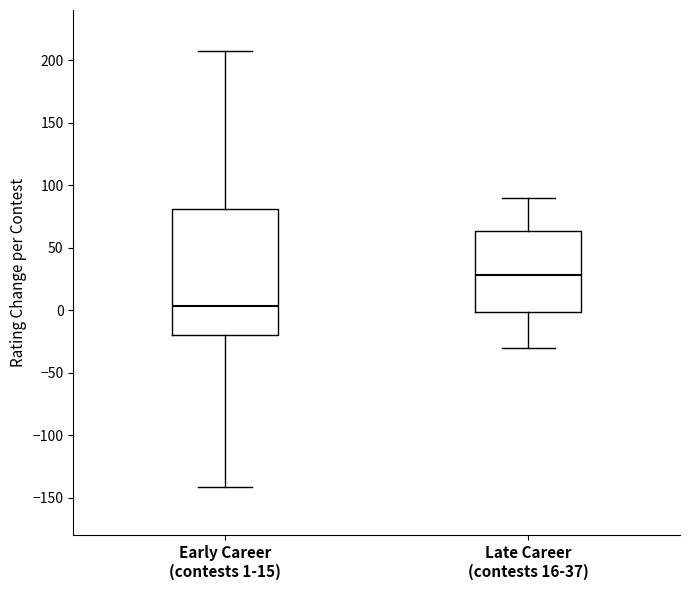

Reading left to right, read every box against the y-axis: the position of its median line, the range the box covers, and the ends of its whiskers. The values are not printed on the chart, so give them approximately, as read against the axis.

Early Career (contests 1-15): median 5, box -20 to 80, whiskers -140 to 205
Late Career (contests 16-37): median 30, box 0 to 65, whiskers -30 to 90